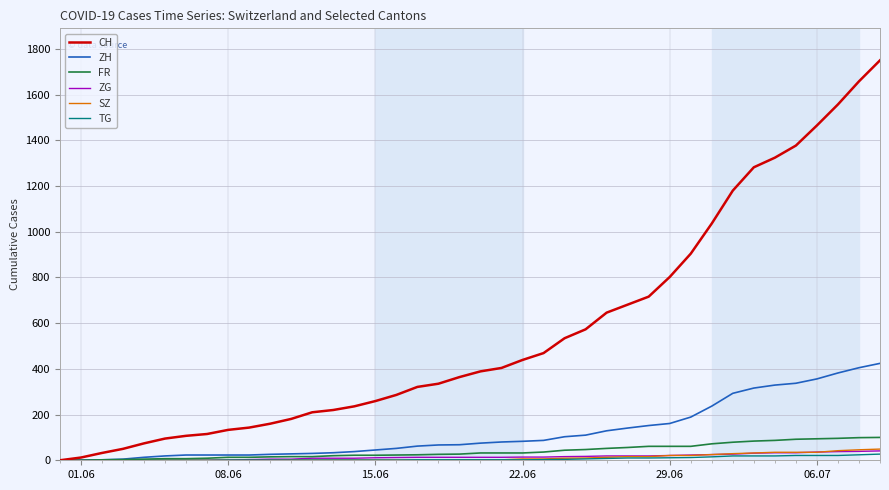

Which series has the largest total across all categories?

CH